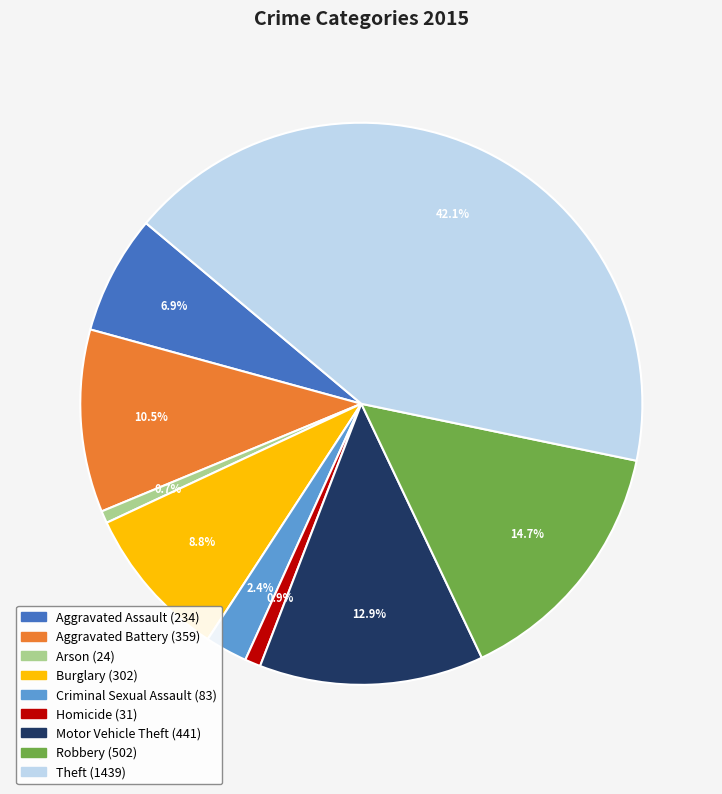

To the nearest percent, what portion does Aggravated Assault represent?

7%